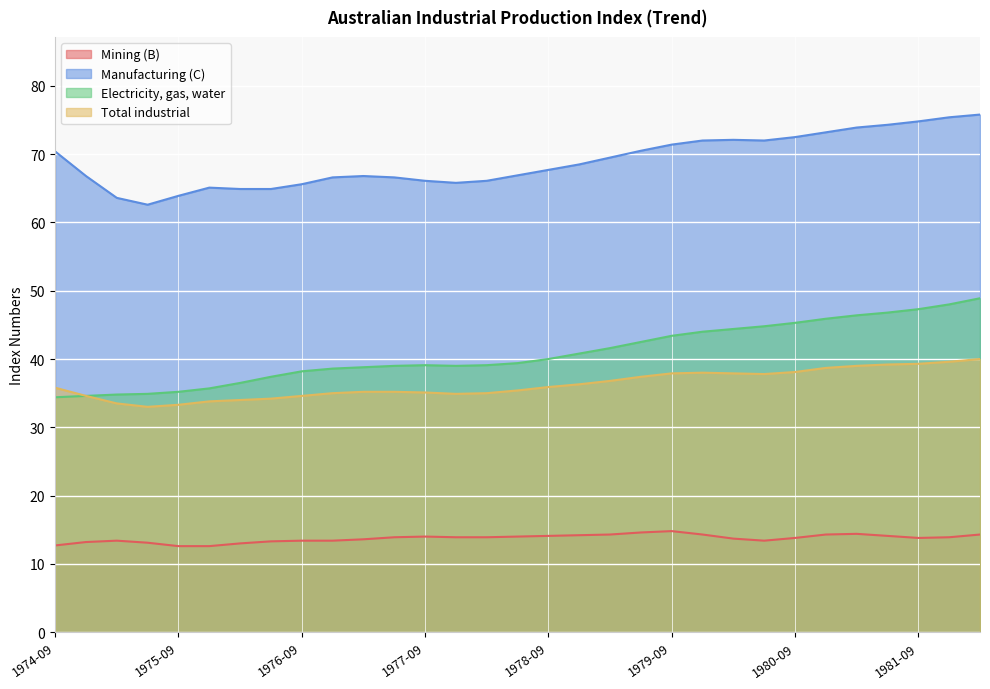

Reading right to left, list all the values displayed in this chart.

Mining (B): 1982-03=14.3	1981-12=13.9	1981-09=13.8	1981-06=14.1	1981-03=14.4	1980-12=14.3	1980-09=13.8	1980-06=13.4	1980-03=13.7	1979-12=14.3	1979-09=14.8	1979-06=14.6	1979-03=14.3	1978-12=14.2	1978-09=14.1	1978-06=14.0	1978-03=13.9	1977-12=13.9	1977-09=14.0	1977-06=13.9	1977-03=13.6	1976-12=13.4	1976-09=13.4	1976-06=13.3	1976-03=13.0	1975-12=12.6	1975-09=12.6	1975-06=13.1	1975-03=13.4	1974-12=13.2	1974-09=12.7
Manufacturing (C): 1982-03=75.8	1981-12=75.4	1981-09=74.8	1981-06=74.3	1981-03=73.9	1980-12=73.2	1980-09=72.5	1980-06=72.0	1980-03=72.1	1979-12=72.0	1979-09=71.4	1979-06=70.5	1979-03=69.5	1978-12=68.5	1978-09=67.7	1978-06=66.9	1978-03=66.1	1977-12=65.8	1977-09=66.1	1977-06=66.6	1977-03=66.8	1976-12=66.6	1976-09=65.6	1976-06=64.9	1976-03=64.9	1975-12=65.1	1975-09=63.9	1975-06=62.6	1975-03=63.6	1974-12=66.8	1974-09=70.4
Electricity, gas, water: 1982-03=48.9	1981-12=48.0	1981-09=47.3	1981-06=46.8	1981-03=46.4	1980-12=45.9	1980-09=45.3	1980-06=44.8	1980-03=44.4	1979-12=44.0	1979-09=43.4	1979-06=42.5	1979-03=41.6	1978-12=40.8	1978-09=40.0	1978-06=39.4	1978-03=39.1	1977-12=39.0	1977-09=39.1	1977-06=39.0	1977-03=38.8	1976-12=38.6	1976-09=38.2	1976-06=37.4	1976-03=36.5	1975-12=35.7	1975-09=35.2	1975-06=34.9	1975-03=34.8	1974-12=34.6	1974-09=34.4
Total industrial: 1982-03=40.0	1981-12=39.6	1981-09=39.3	1981-06=39.2	1981-03=39.0	1980-12=38.7	1980-09=38.1	1980-06=37.8	1980-03=37.9	1979-12=38.0	1979-09=37.9	1979-06=37.4	1979-03=36.8	1978-12=36.3	1978-09=35.9	1978-06=35.4	1978-03=35.0	1977-12=34.9	1977-09=35.1	1977-06=35.2	1977-03=35.2	1976-12=35.0	1976-09=34.6	1976-06=34.2	1976-03=34.0	1975-12=33.8	1975-09=33.3	1975-06=33.0	1975-03=33.5	1974-12=34.6	1974-09=35.8